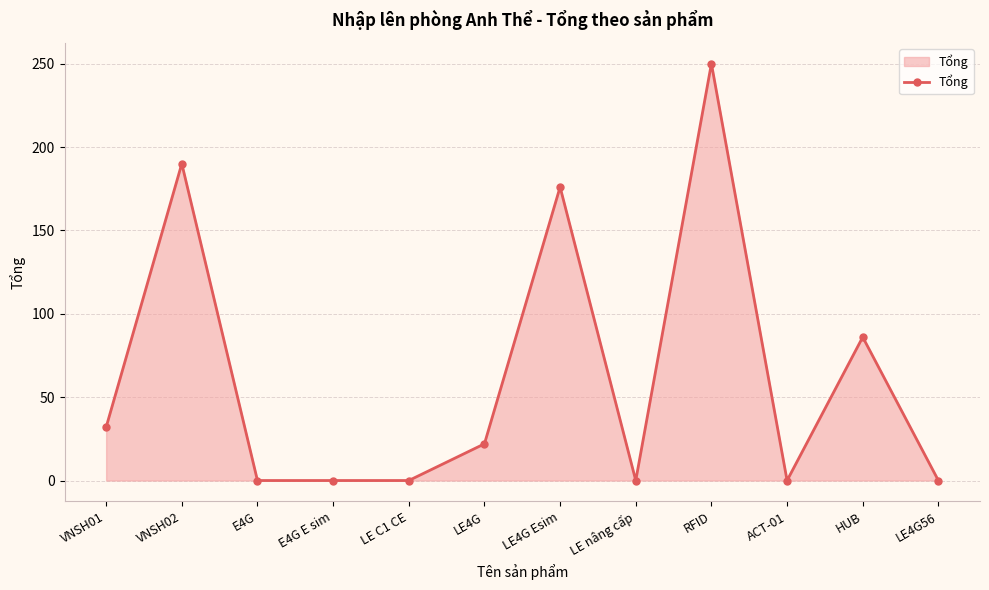

How many lines are shown in the chart?

1